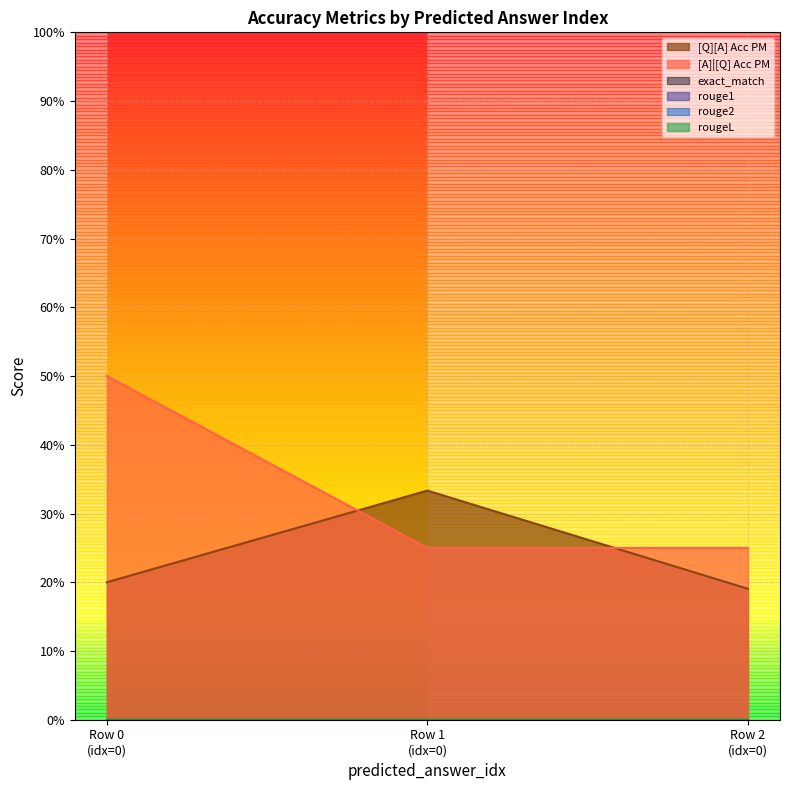

Rank the series by their maximum value, from lowest to highest.

exact_match, rouge1, rouge2, rougeL, [Q][A] Acc PM, [A]|[Q] Acc PM